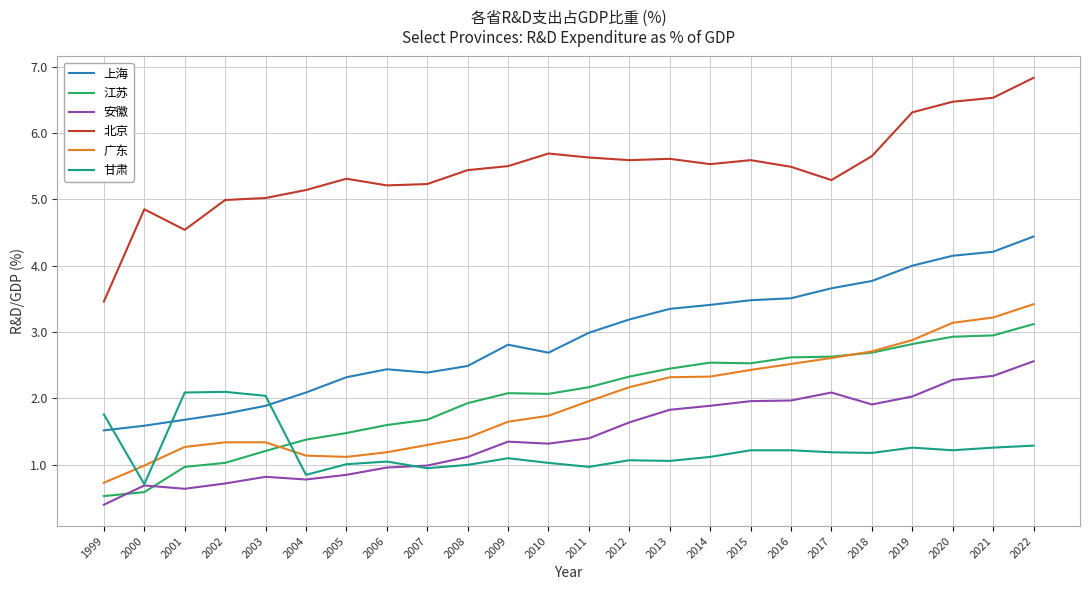

Is the value of 江苏 at 1999 greater than the value of 安徽 at 2003?

No